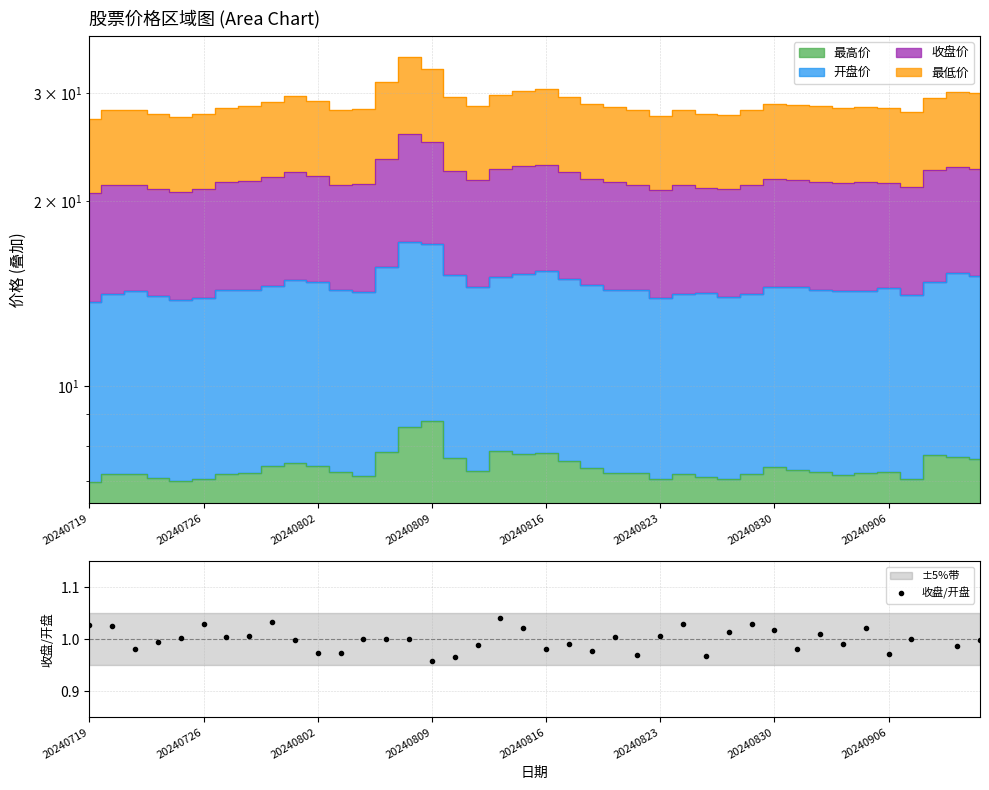

What is the value of the 22nd point from the left?

1.0